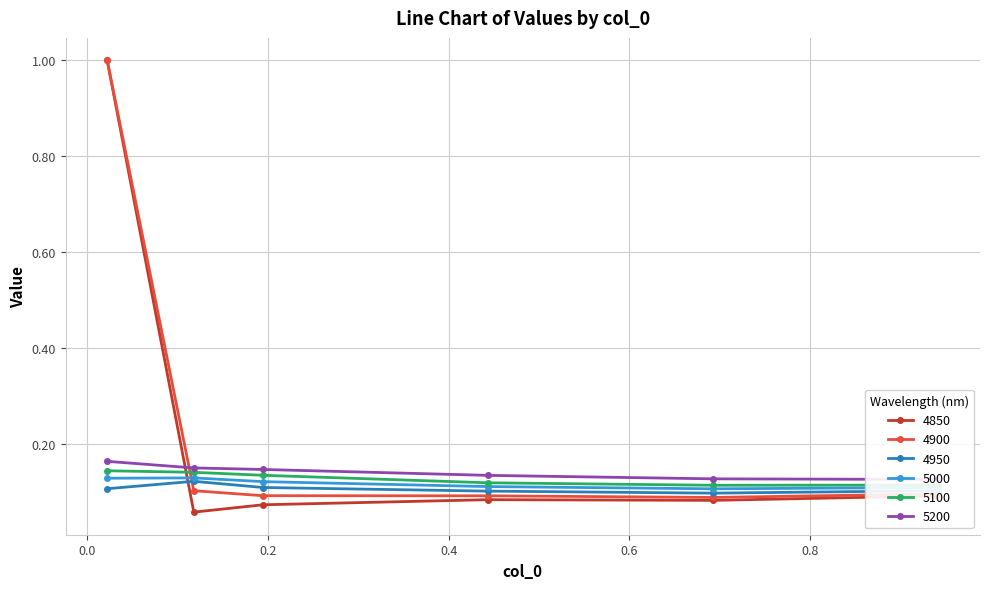

What is the maximum value for 4900?

1.0